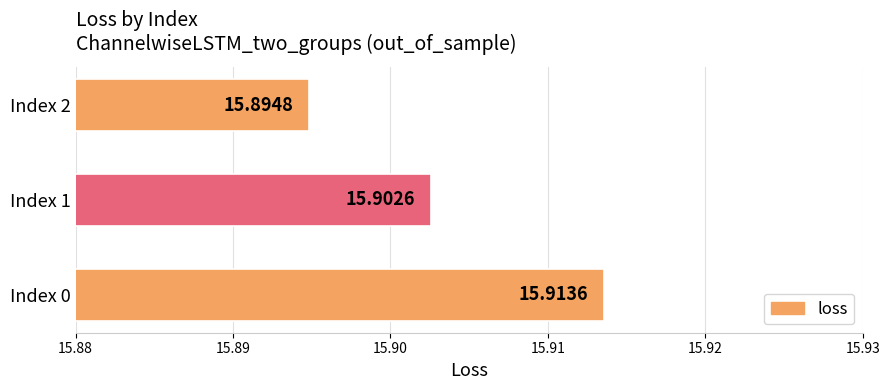

How many data points does each series have?

3